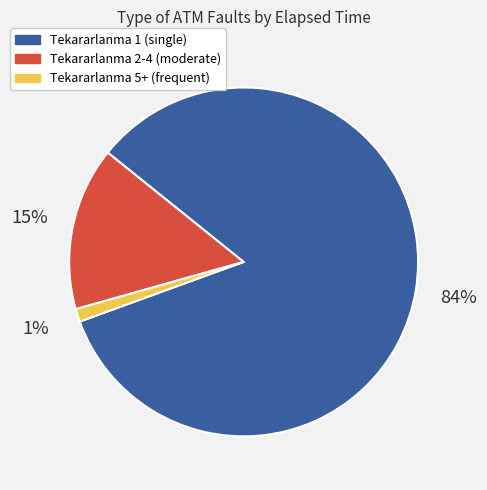

Is there any slice that represents more than half of the pie?

Yes